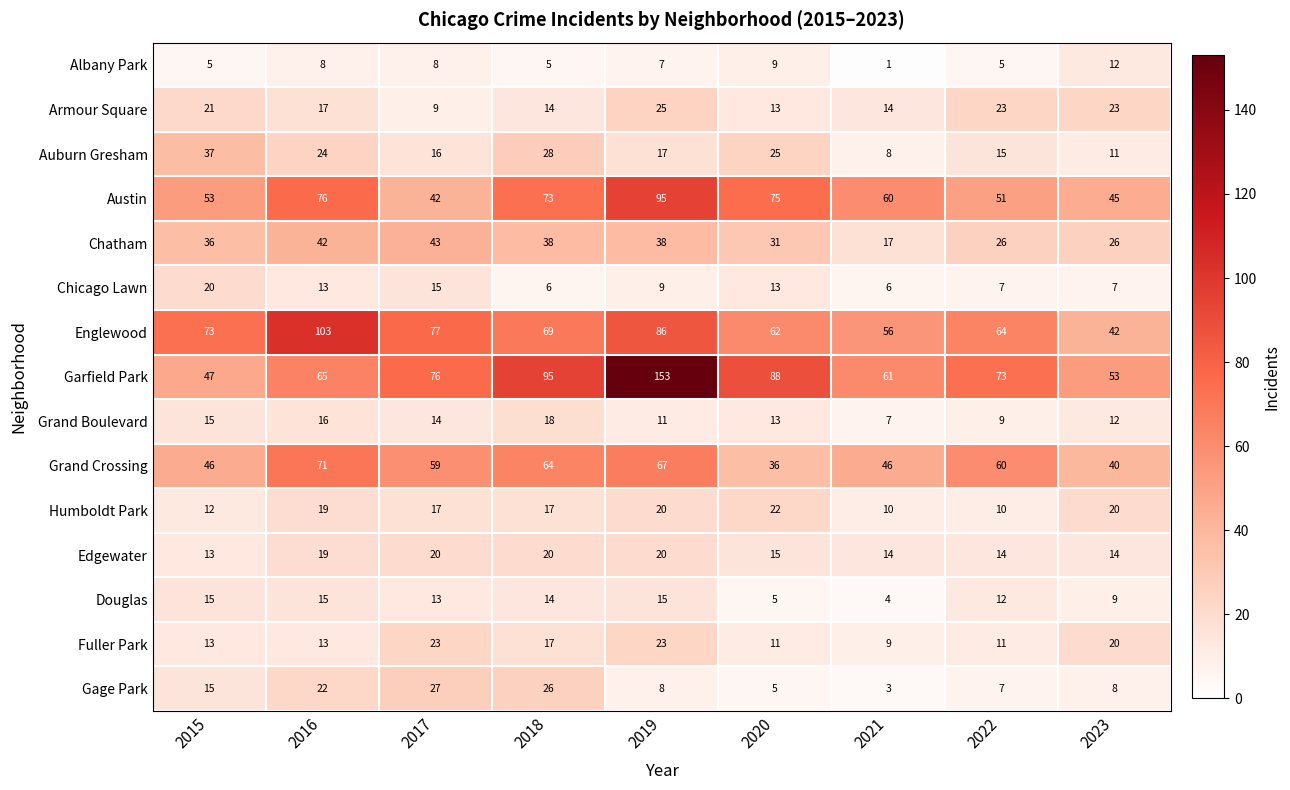

At which category is the sum across all series the highest?

2019